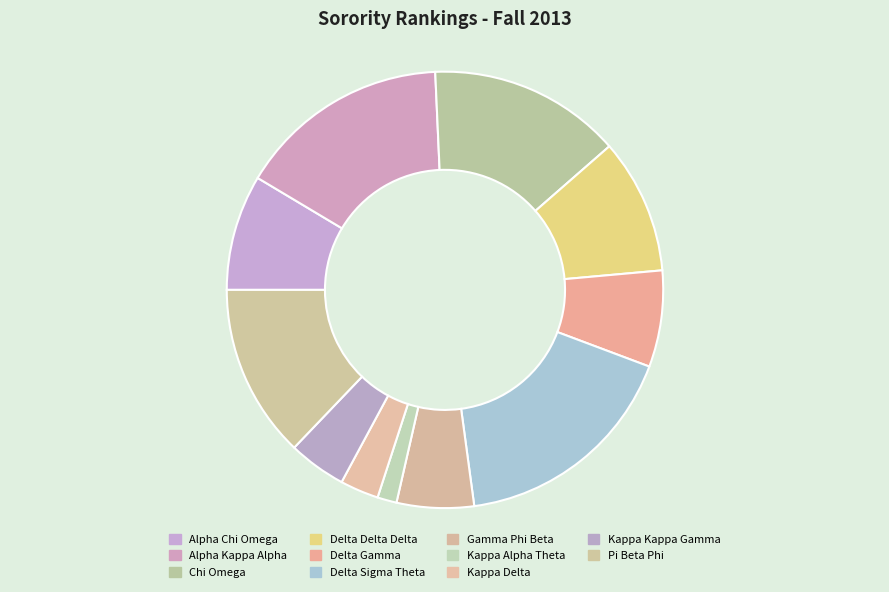

Rank the categories by value from highest to lowest.

Delta Sigma Theta, Alpha Kappa Alpha, Chi Omega, Pi Beta Phi, Delta Delta Delta, Alpha Chi Omega, Delta Gamma, Gamma Phi Beta, Kappa Kappa Gamma, Kappa Delta, Kappa Alpha Theta